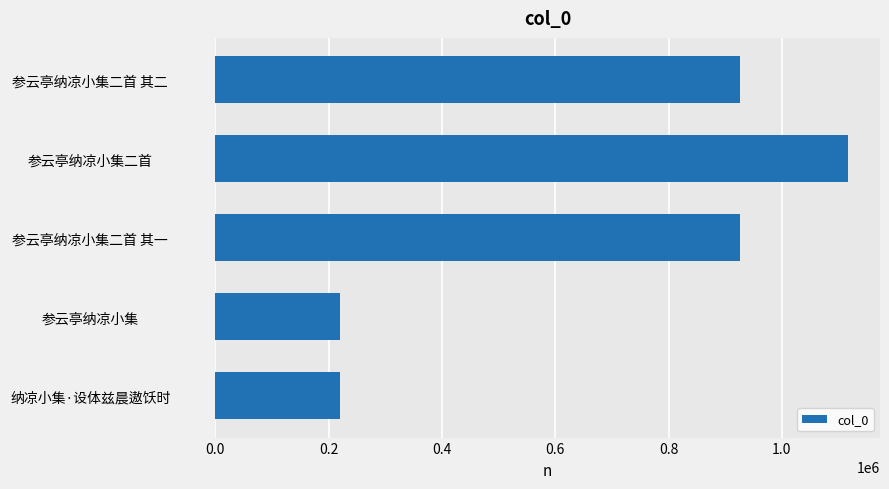

The value at 参云亭纳凉小集 is 219956. True or false?

True